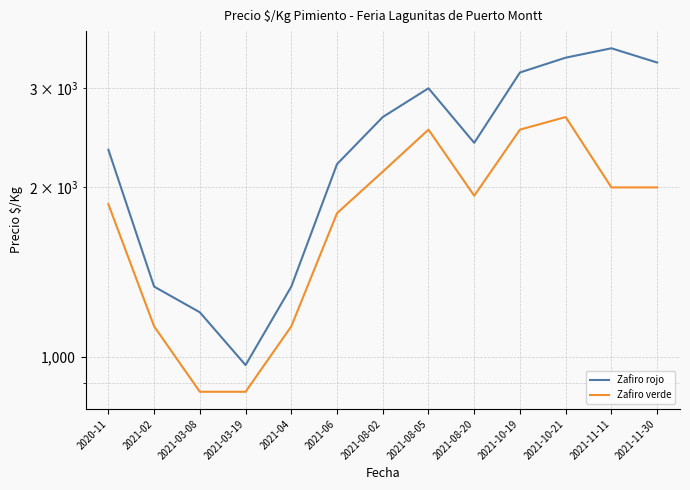

What is the difference between the second highest and second lowest values in the Zafiro verde series?

1666